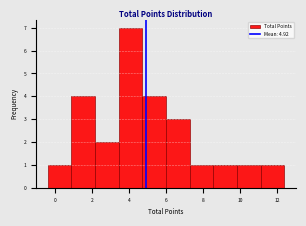

Over which range of the x-axis is the bar tallest?

3.4 to 4.8